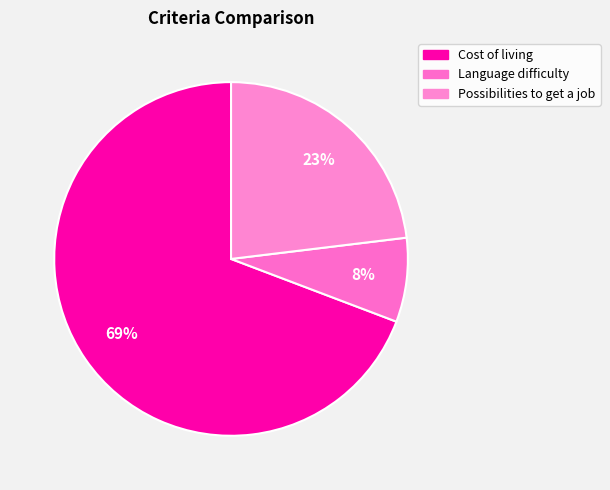

To the nearest percent, what portion does Possibilities to get a job represent?

23%